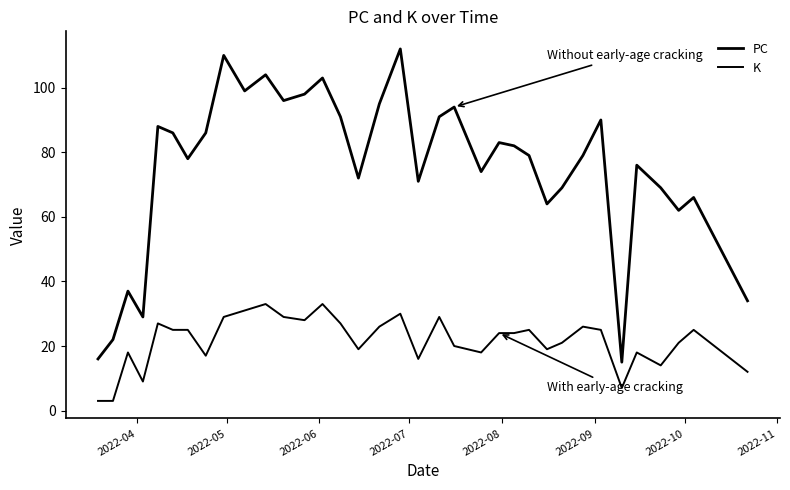

Does the chart display data point markers on the line(s)?

No